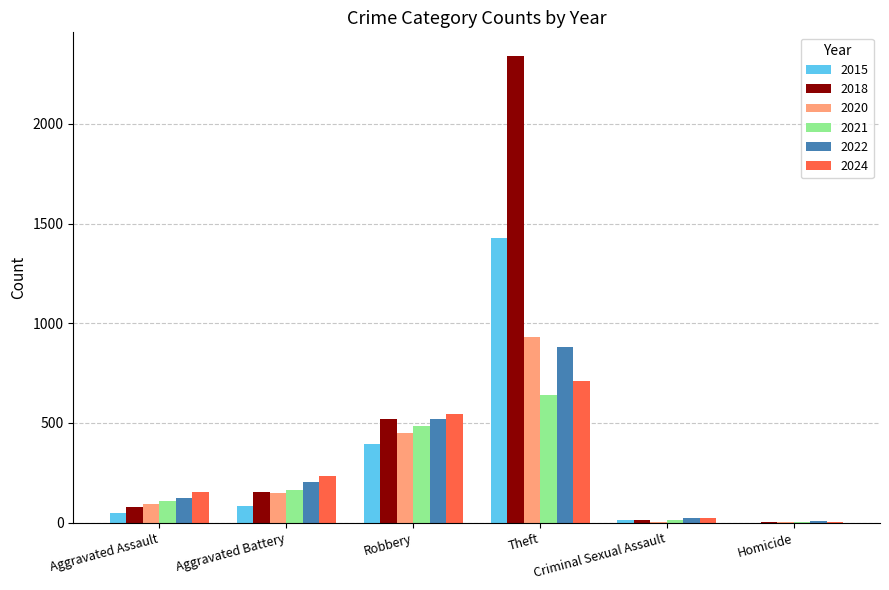

True or false: 2015 has a value of 395 at Robbery.

True